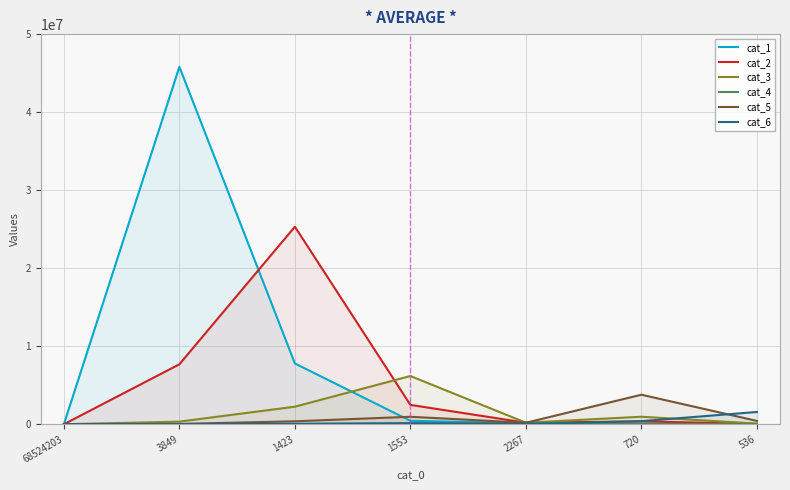

How many interior local peaks does the cat_5 series have?

2